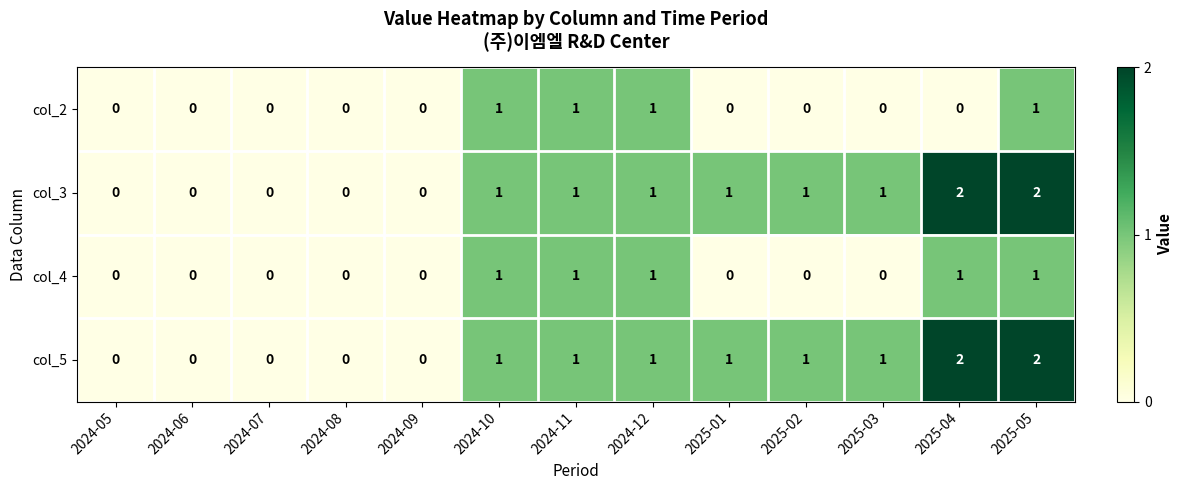

Is it true that col_2 equals -1 at 2025-02?

False